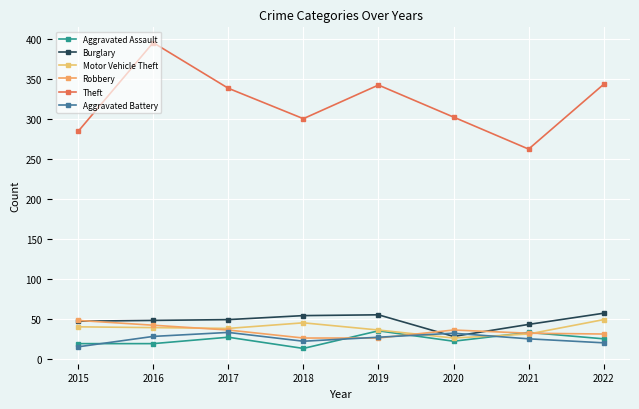

What is the difference between the maximum and minimum values in the Aggravated Battery series?

18